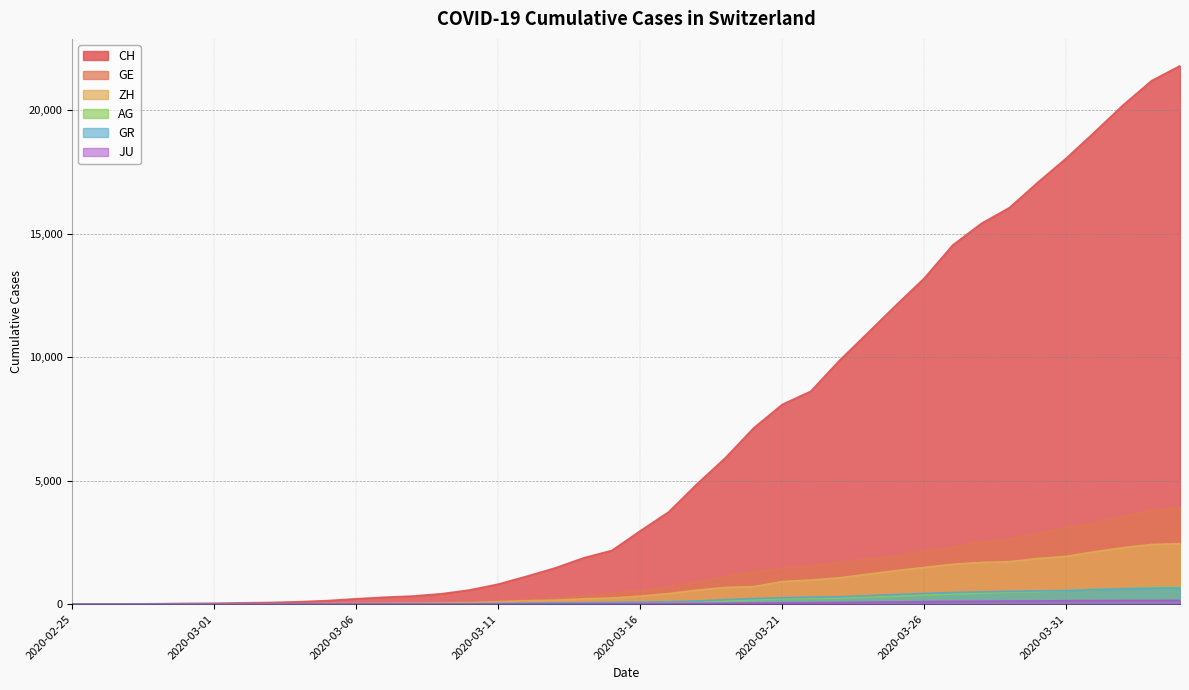

How many distinct data groups are displayed?

6